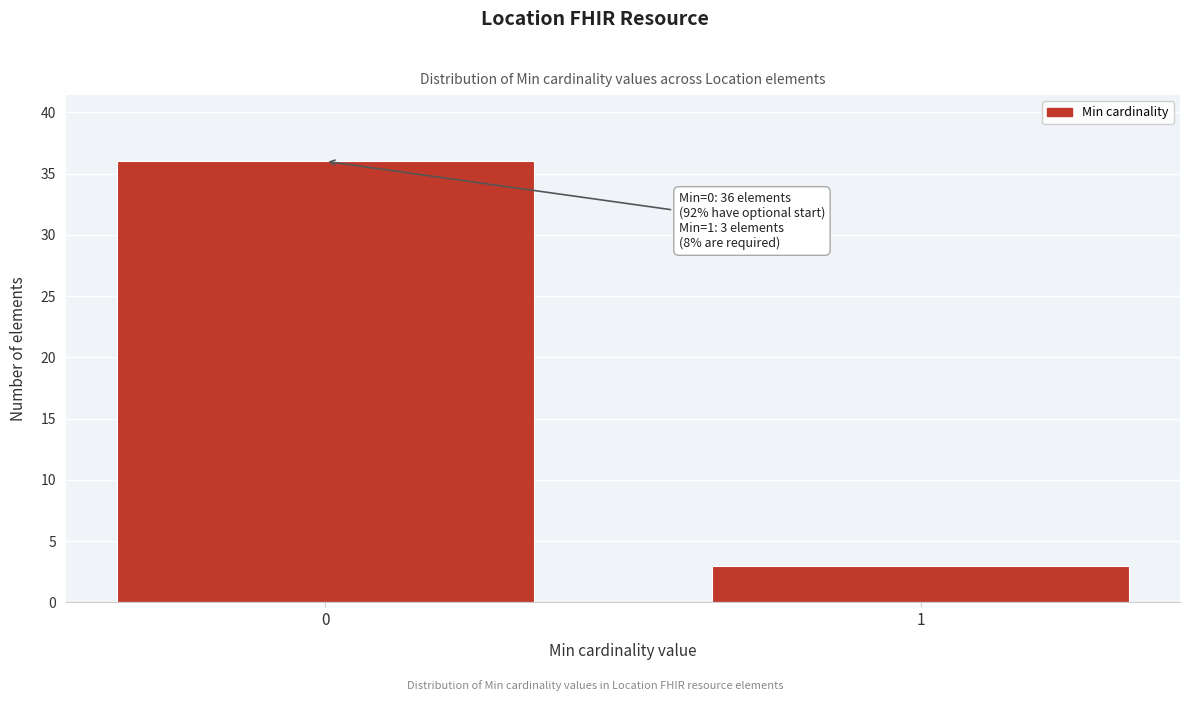

Reading left to right, transcribe all the data shown in this chart.

0=36	1=3